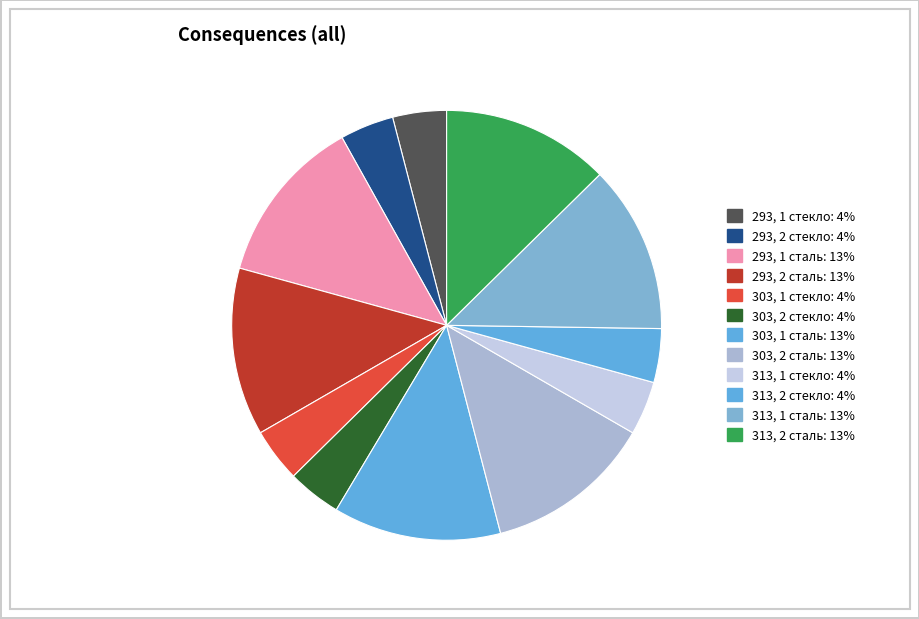

What is the smallest slice in the pie chart?

293, 1 стекло